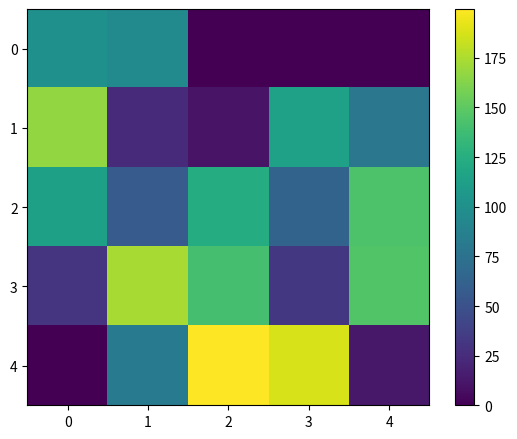

Count the number of categories in the chart.

5